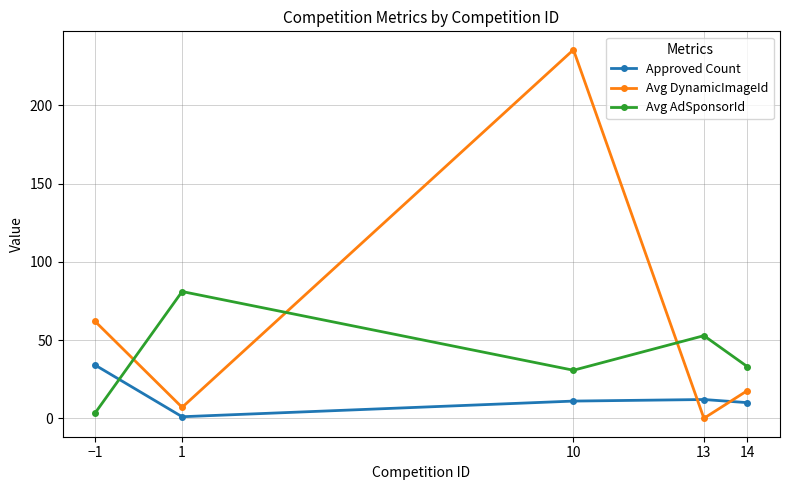

How many times do Avg AdSponsorId and Avg DynamicImageId cross each other?

3